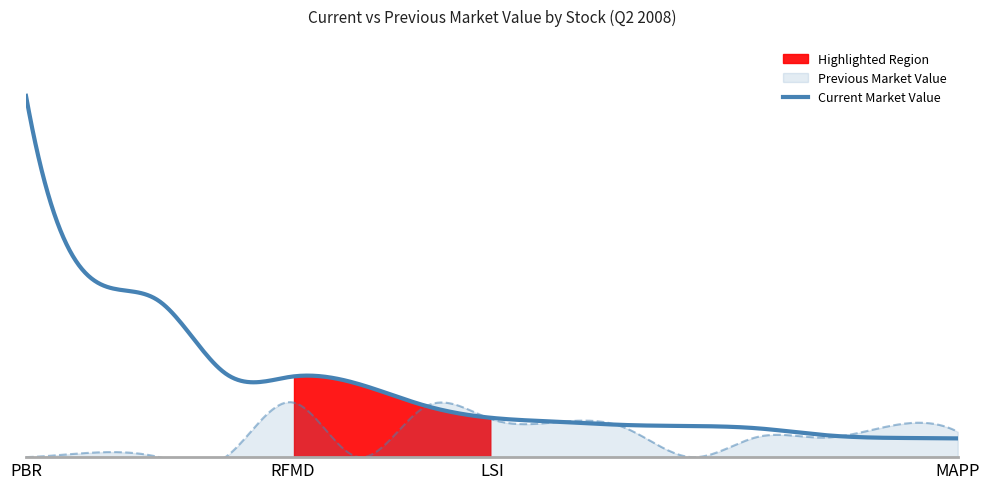

Which label corresponds to the smallest value in the chart?

PBR